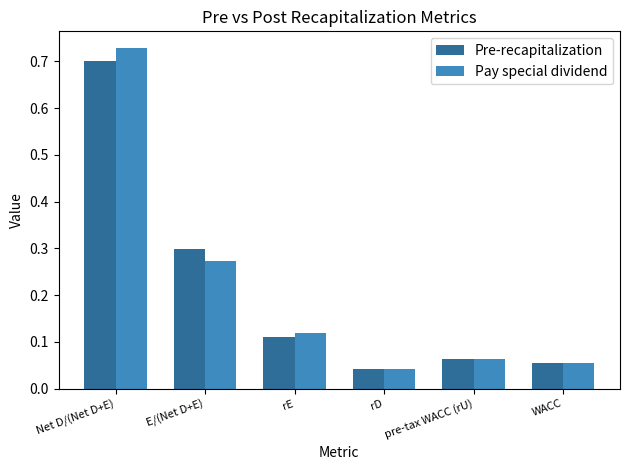

True or false: Pre-recapitalization has a value of 0.1 at rD.

False